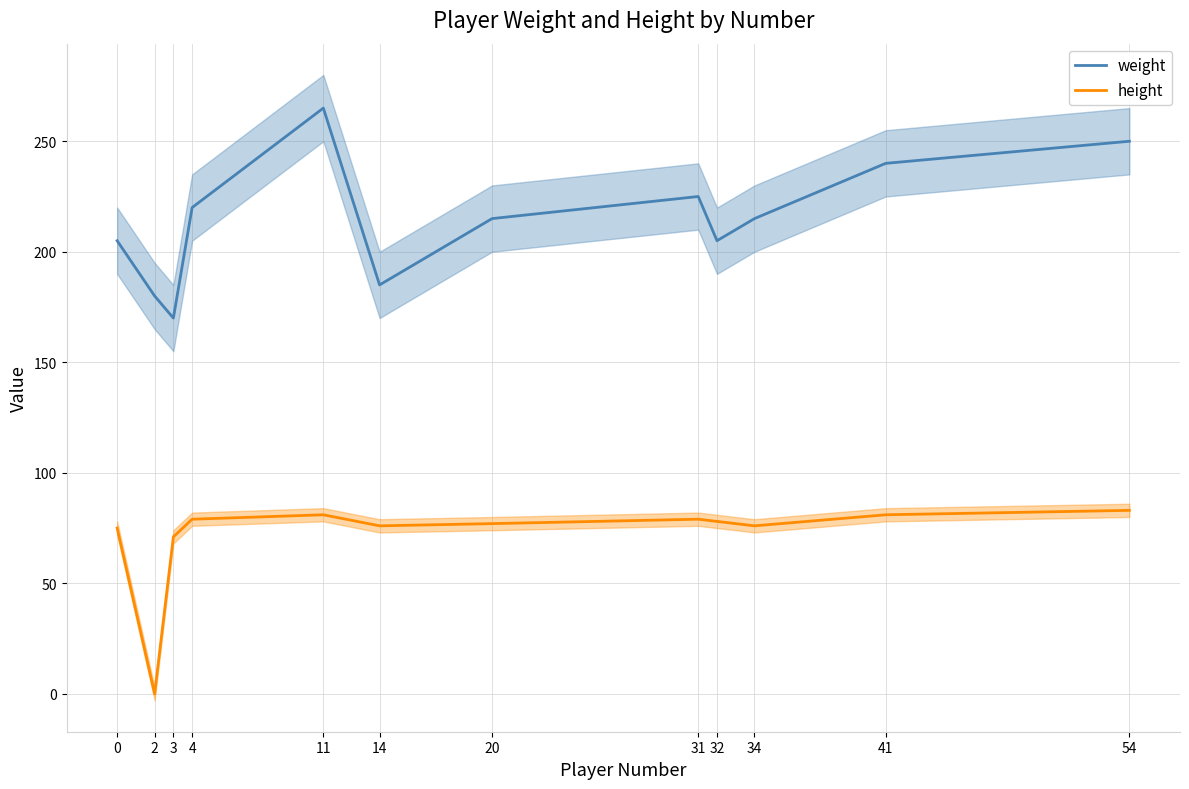

Between 14 and 34, which is larger?

34